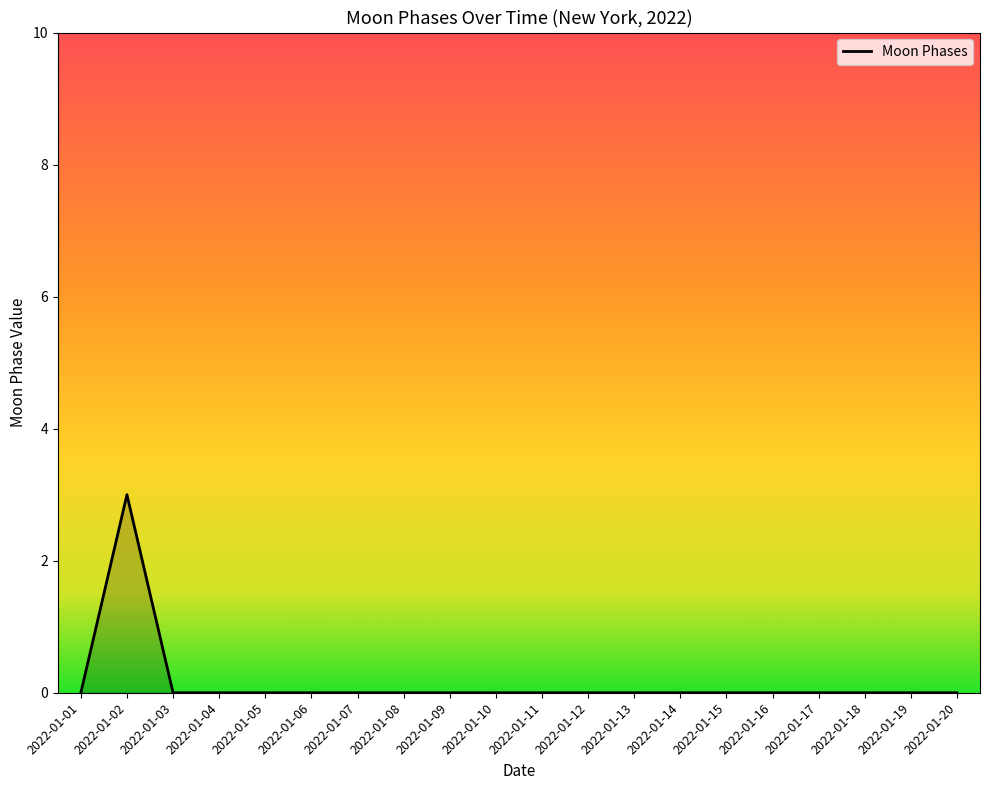

The chart shows a value of 2 at 2022-01-17. True or false?

False